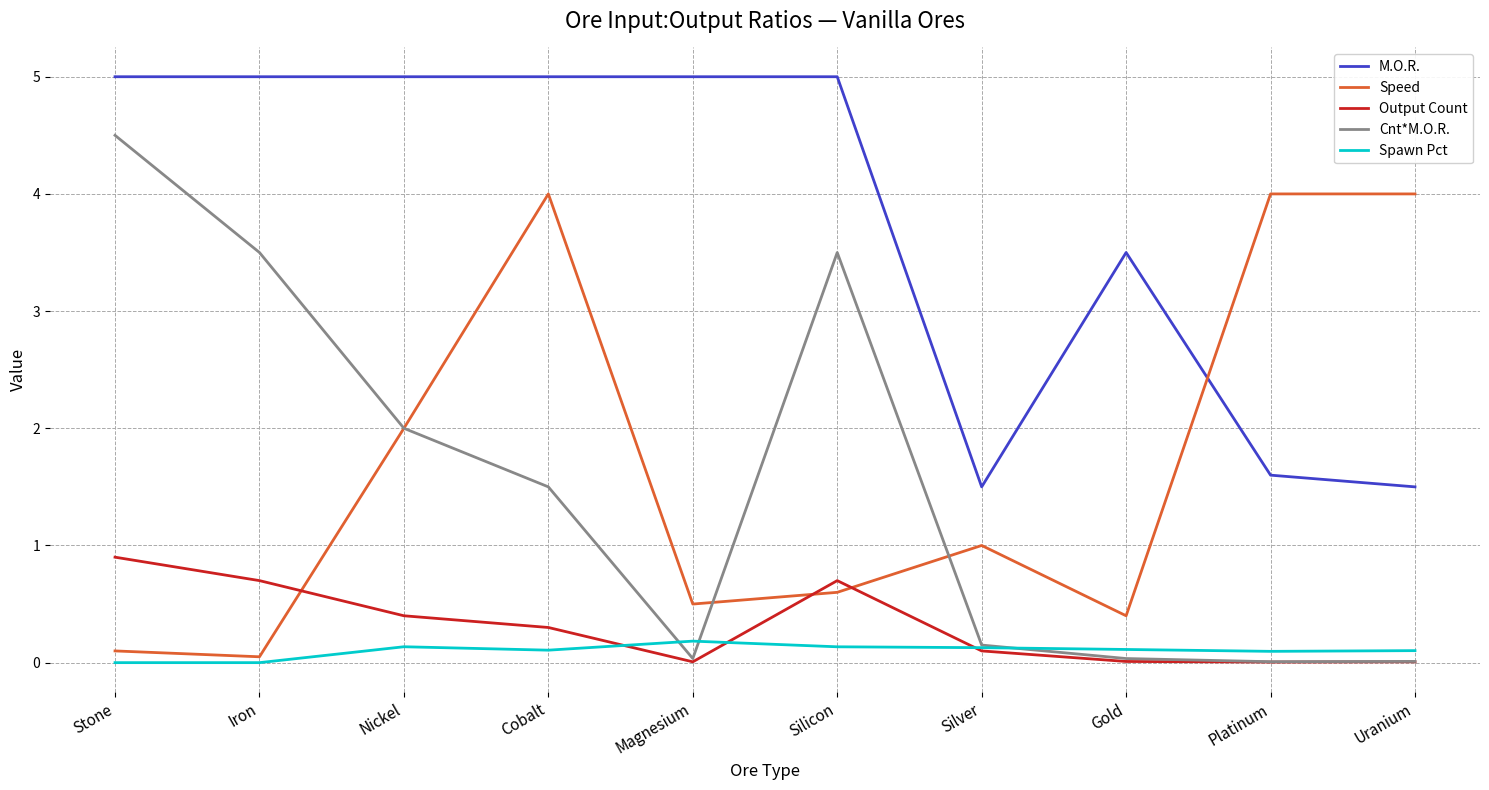

List the series in order of their peak value, highest first.

M.O.R., Cnt*M.O.R., Speed, Output Count, Spawn Pct